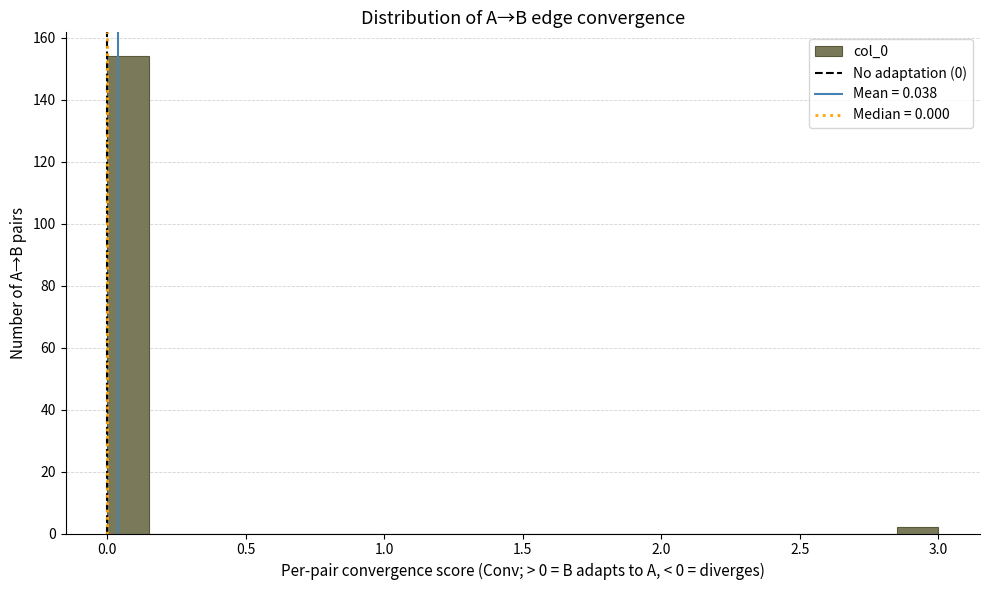

Around what value on the x-axis is the tallest bar? Give the approximate position of its centre, as read against the axis.

0.10